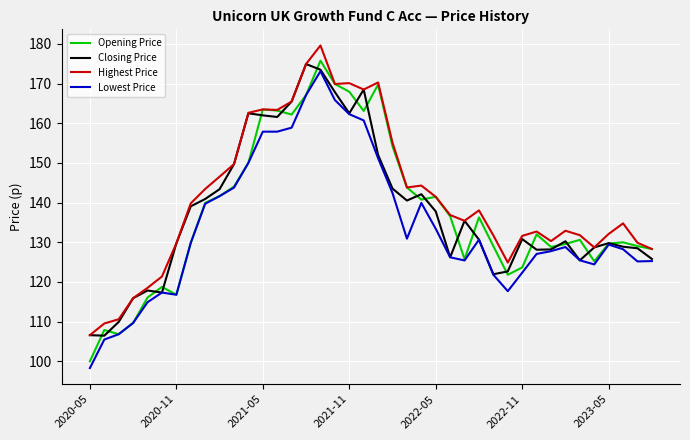

What is the smallest value displayed?

98.3